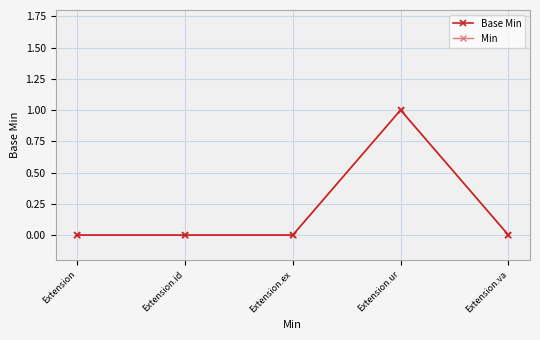

What position from the right is Extension.ur?

2